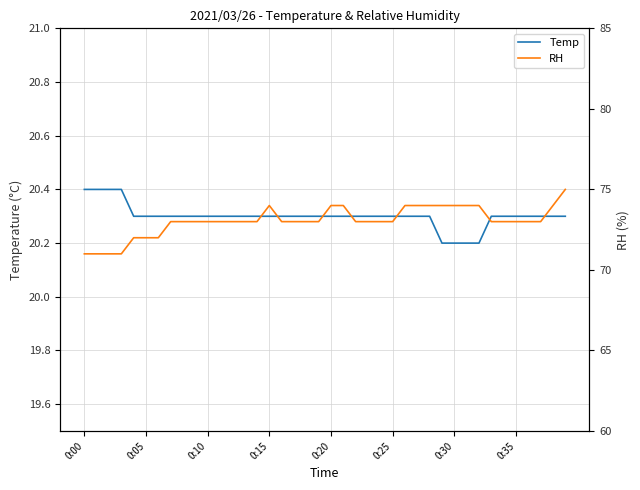

How many data points does each series have?

40